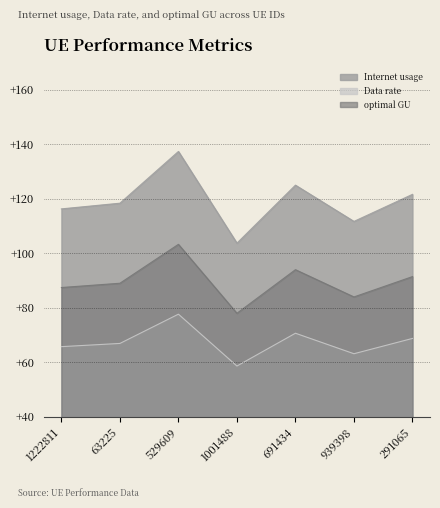

Rank the categories by Internet usage value from lowest to highest.

1001488, 939398, 1222811, 63225, 291065, 691434, 529609